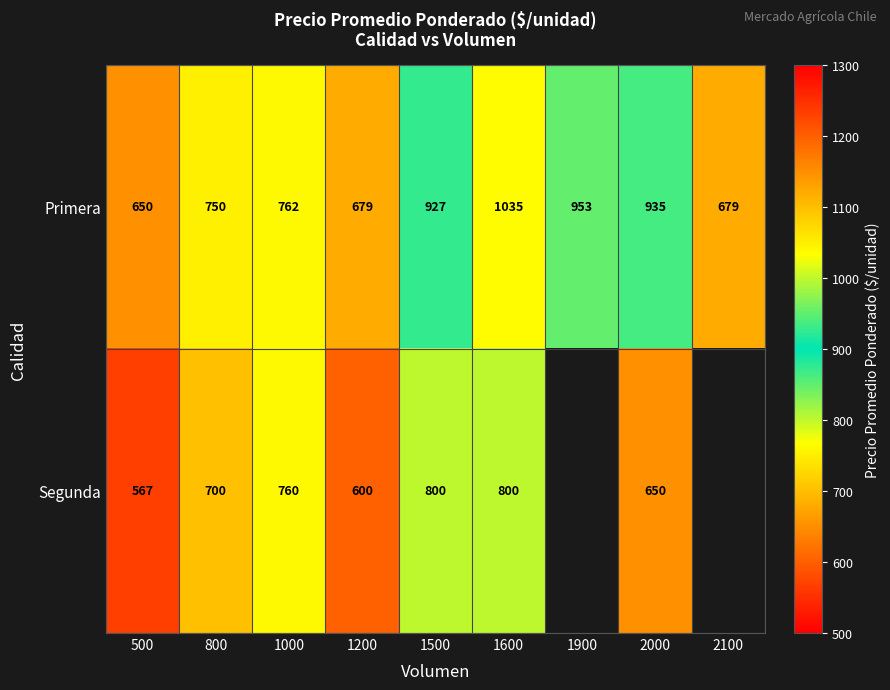

Is it true that Primera equals 1215.4 at 1000?

False